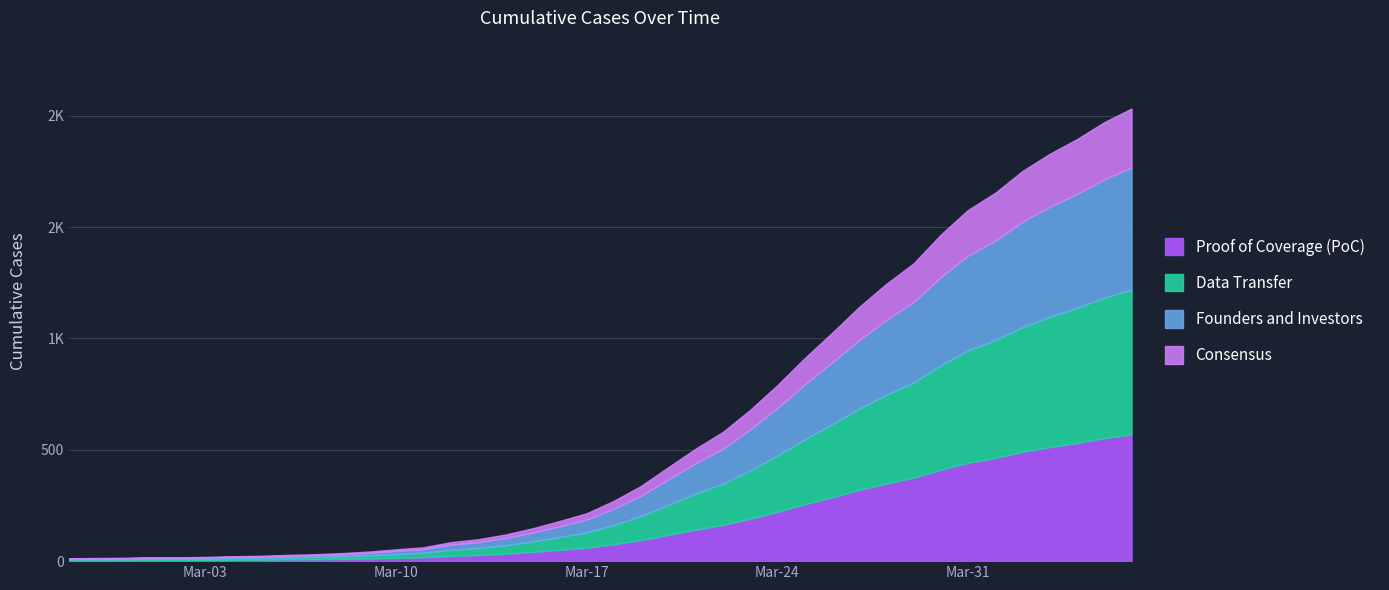

What are all the series names shown in the legend?

Proof of Coverage (PoC), Data Transfer, Founders and Investors, Consensus